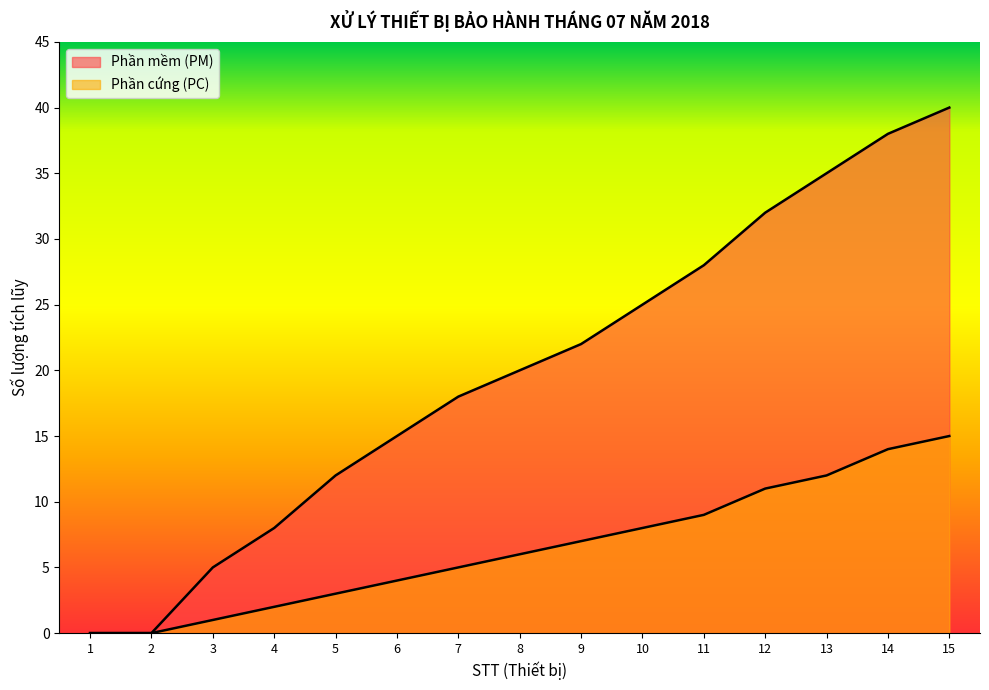

How many data points in Phần cứng (PC) are less than 6?

7